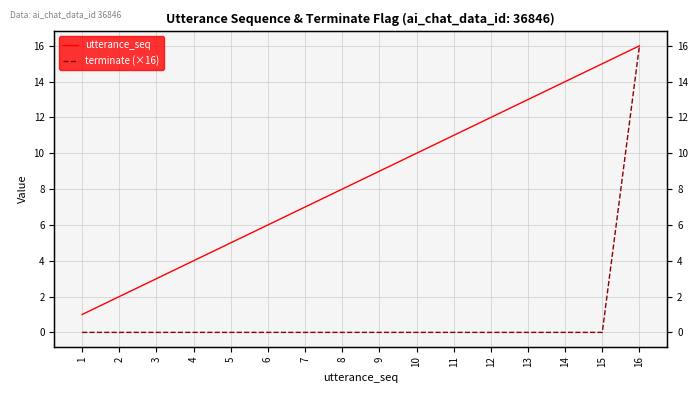

What are all the series names shown in the legend?

utterance_seq, terminate (×16)